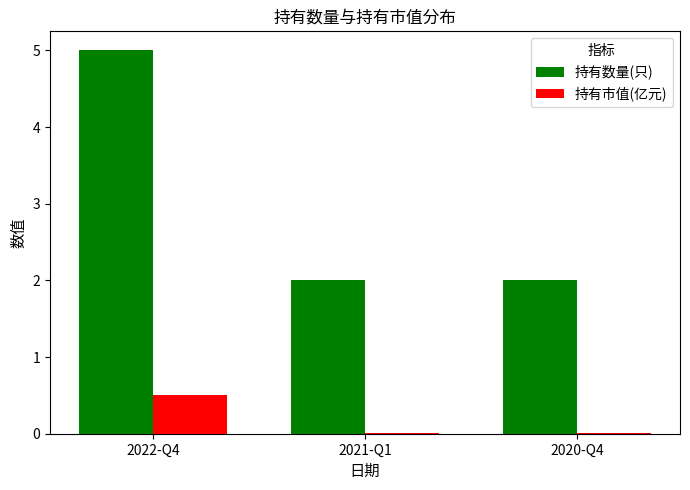

What is the average value of the 持有市值(亿元) series?

0.2